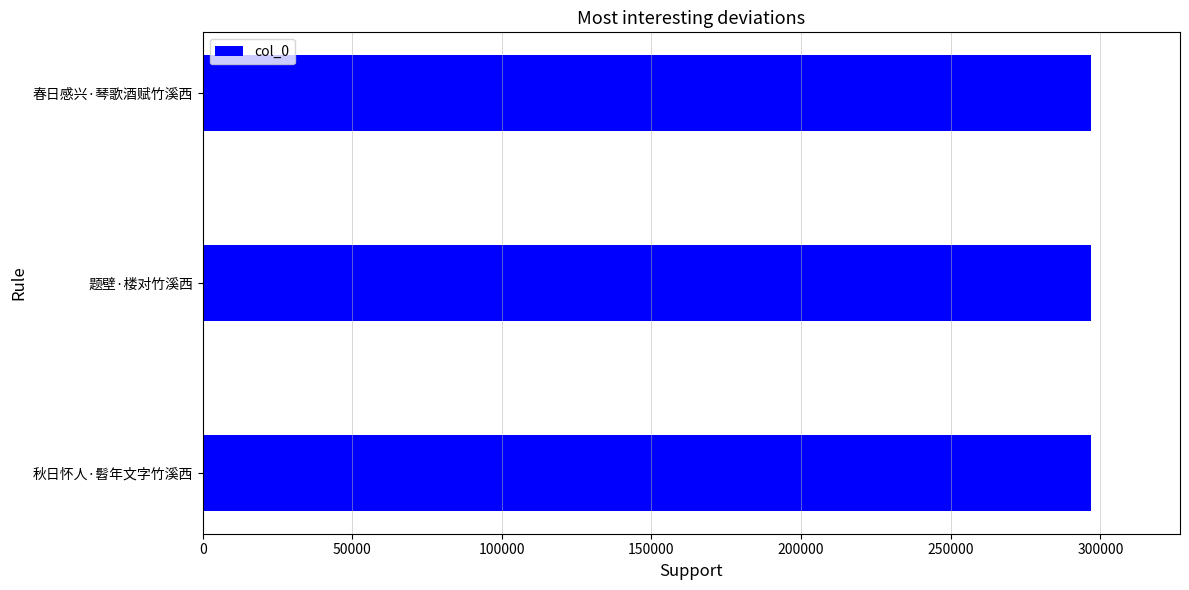

What is the sum of all values?

890530